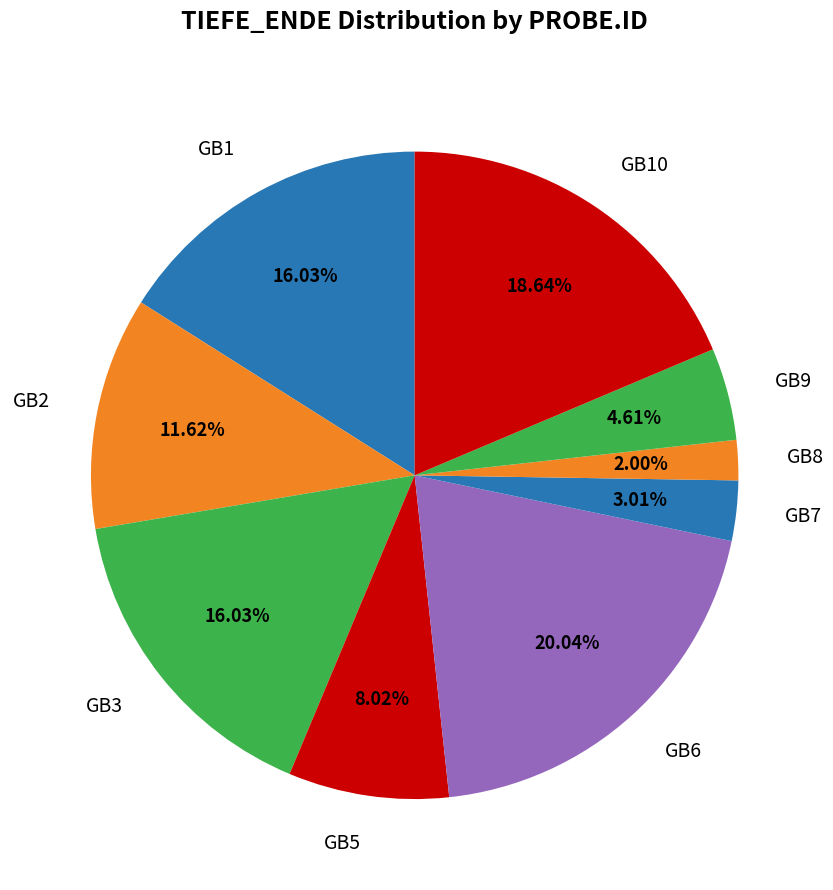

Count the number of slices in the pie.

9